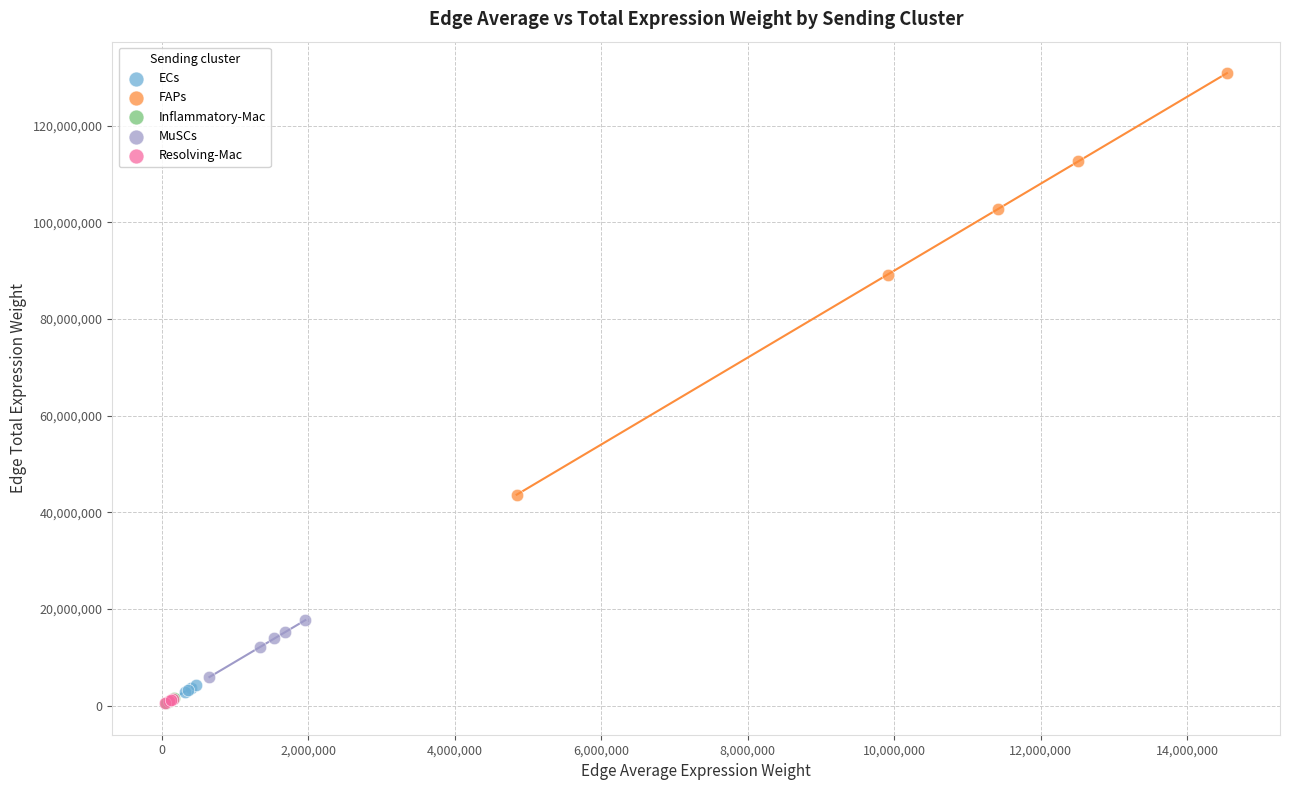

Which series has the largest Y range (max minus min)?

FAPs